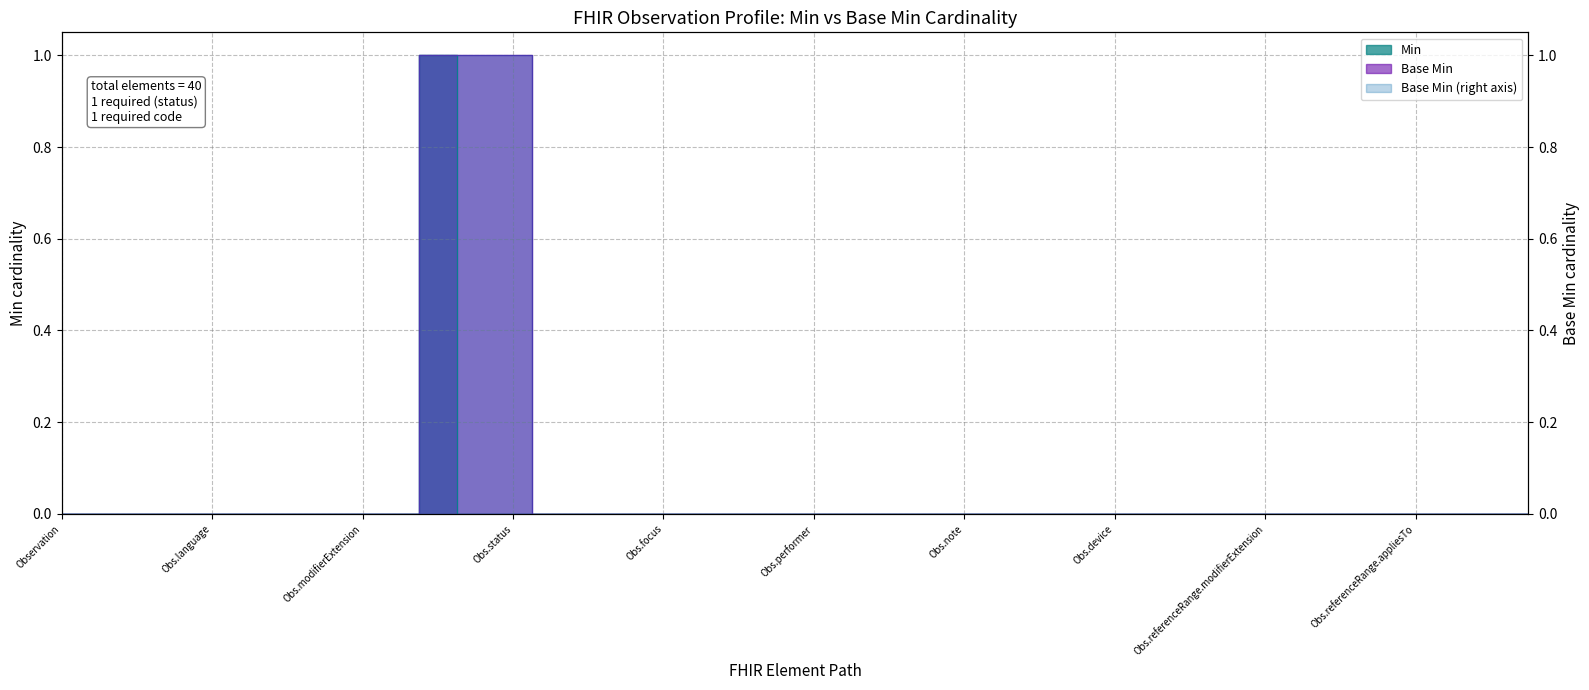

True or false: Min and Base Min intersect in this chart.

False